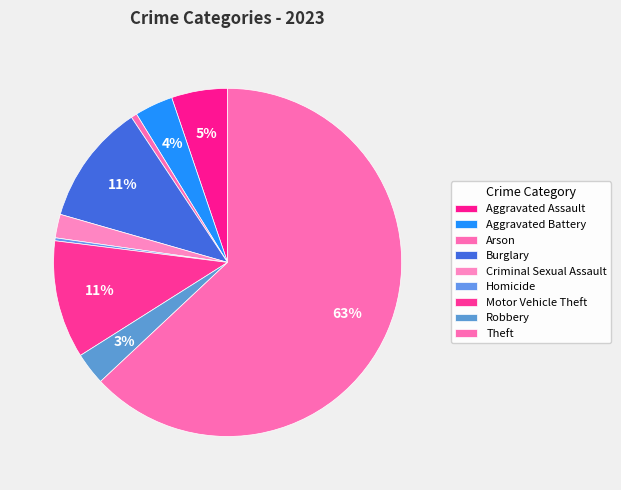

Which slice is the smallest?

Homicide